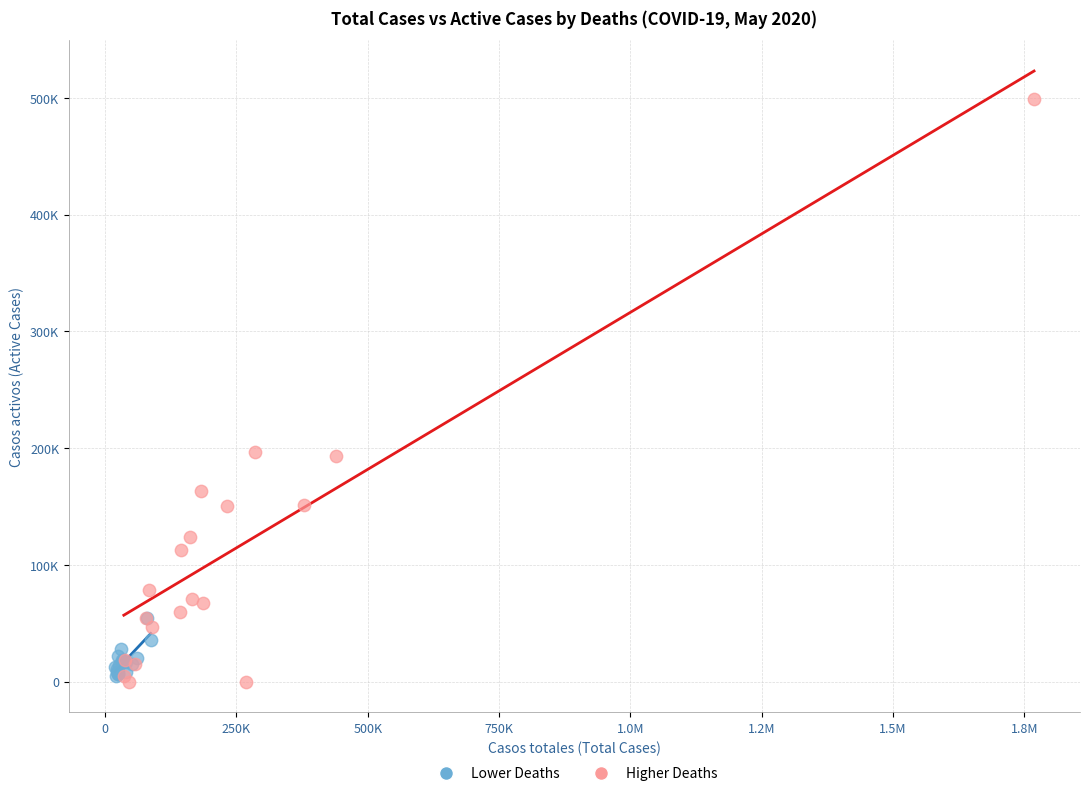

Which series contains the highest Y value?

Higher Deaths